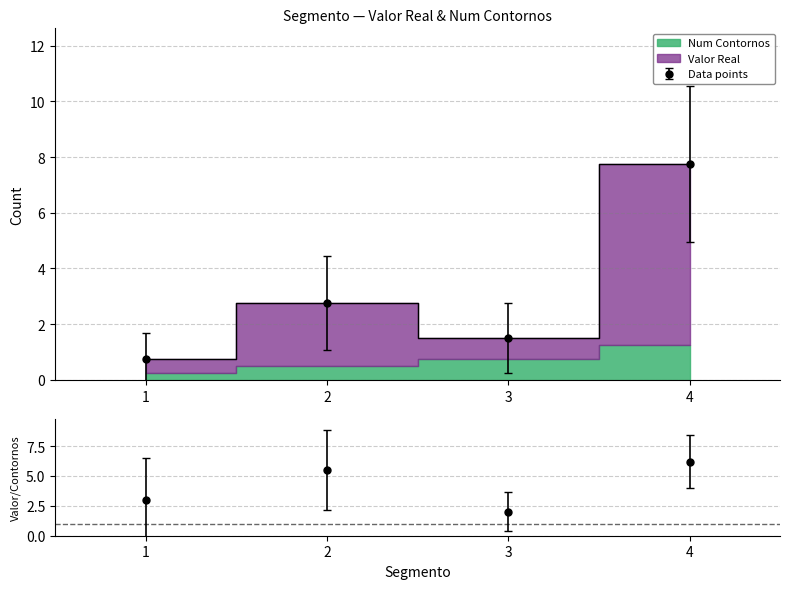

At which category does Valor Real reach its first local valley?

1